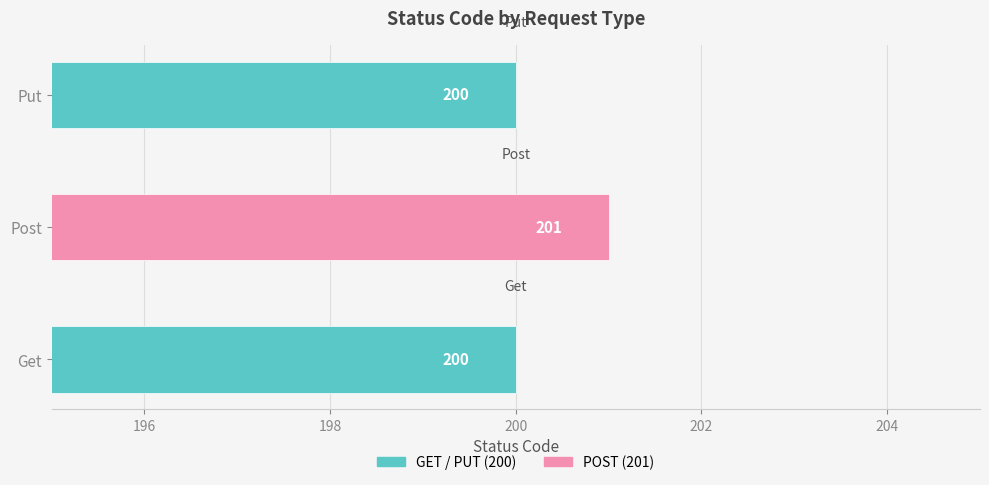

How many categories are shown in the chart?

3